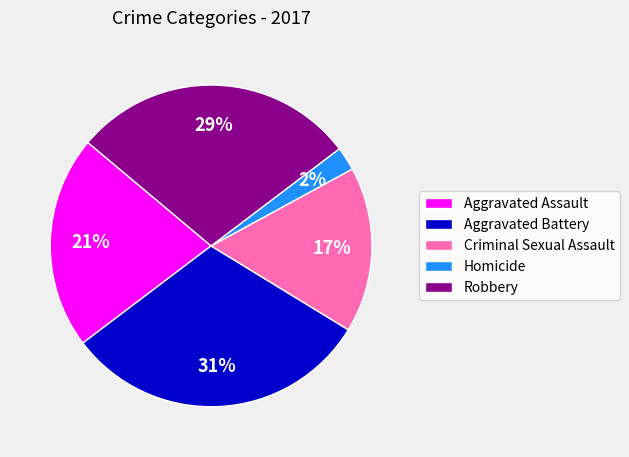

Is the sum of Aggravated Battery and Criminal Sexual Assault greater than half?

No